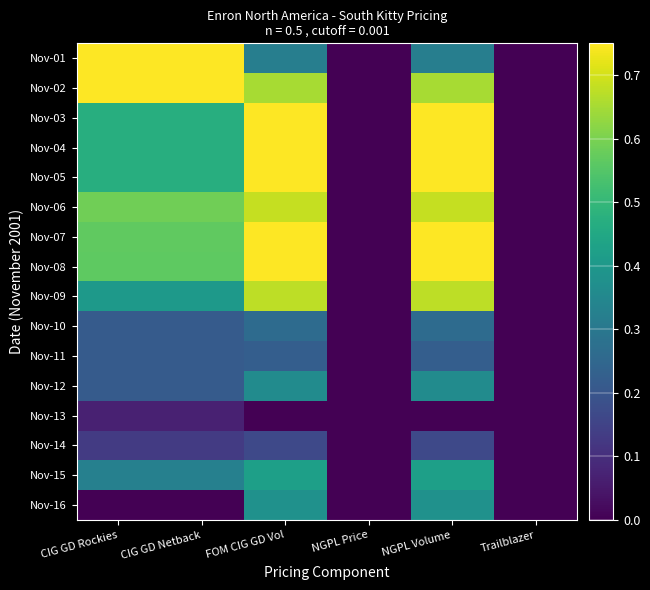

Reading left to right, list all the values displayed in this chart.

Nov-01: CIG GD Rockies=1.0	CIG GD Netback=1.0	FOM CIG GD Vol=0.3	NGPL Price=0.0	NGPL Volume=0.3	Trailblazer=0.0
Nov-02: CIG GD Rockies=0.7	CIG GD Netback=0.7	FOM CIG GD Vol=0.7	NGPL Price=0.0	NGPL Volume=0.7	Trailblazer=0.0
Nov-03: CIG GD Rockies=0.5	CIG GD Netback=0.5	FOM CIG GD Vol=0.8	NGPL Price=0.0	NGPL Volume=0.8	Trailblazer=0.0
Nov-04: CIG GD Rockies=0.5	CIG GD Netback=0.5	FOM CIG GD Vol=0.8	NGPL Price=0.0	NGPL Volume=0.8	Trailblazer=0.0
Nov-05: CIG GD Rockies=0.5	CIG GD Netback=0.5	FOM CIG GD Vol=0.9	NGPL Price=0.0	NGPL Volume=0.9	Trailblazer=0.0
Nov-06: CIG GD Rockies=0.6	CIG GD Netback=0.6	FOM CIG GD Vol=0.7	NGPL Price=0.0	NGPL Volume=0.7	Trailblazer=0.0
Nov-07: CIG GD Rockies=0.6	CIG GD Netback=0.6	FOM CIG GD Vol=0.8	NGPL Price=0.0	NGPL Volume=0.8	Trailblazer=0.0
Nov-08: CIG GD Rockies=0.6	CIG GD Netback=0.6	FOM CIG GD Vol=1.0	NGPL Price=0.0	NGPL Volume=1.0	Trailblazer=0.0
Nov-09: CIG GD Rockies=0.4	CIG GD Netback=0.4	FOM CIG GD Vol=0.7	NGPL Price=0.0	NGPL Volume=0.7	Trailblazer=0.0
Nov-10: CIG GD Rockies=0.2	CIG GD Netback=0.2	FOM CIG GD Vol=0.3	NGPL Price=0.0	NGPL Volume=0.3	Trailblazer=0.0
Nov-11: CIG GD Rockies=0.2	CIG GD Netback=0.2	FOM CIG GD Vol=0.2	NGPL Price=0.0	NGPL Volume=0.2	Trailblazer=0.0
Nov-12: CIG GD Rockies=0.2	CIG GD Netback=0.2	FOM CIG GD Vol=0.4	NGPL Price=0.0	NGPL Volume=0.4	Trailblazer=0.0
Nov-13: CIG GD Rockies=0.1	CIG GD Netback=0.1	FOM CIG GD Vol=0.0	NGPL Price=0.0	NGPL Volume=0.0	Trailblazer=0.0
Nov-14: CIG GD Rockies=0.1	CIG GD Netback=0.1	FOM CIG GD Vol=0.2	NGPL Price=0.0	NGPL Volume=0.2	Trailblazer=0.0
Nov-15: CIG GD Rockies=0.3	CIG GD Netback=0.3	FOM CIG GD Vol=0.4	NGPL Price=0.0	NGPL Volume=0.4	Trailblazer=0.0
Nov-16: CIG GD Rockies=0.0	CIG GD Netback=0.0	FOM CIG GD Vol=0.4	NGPL Price=0.0	NGPL Volume=0.4	Trailblazer=0.0